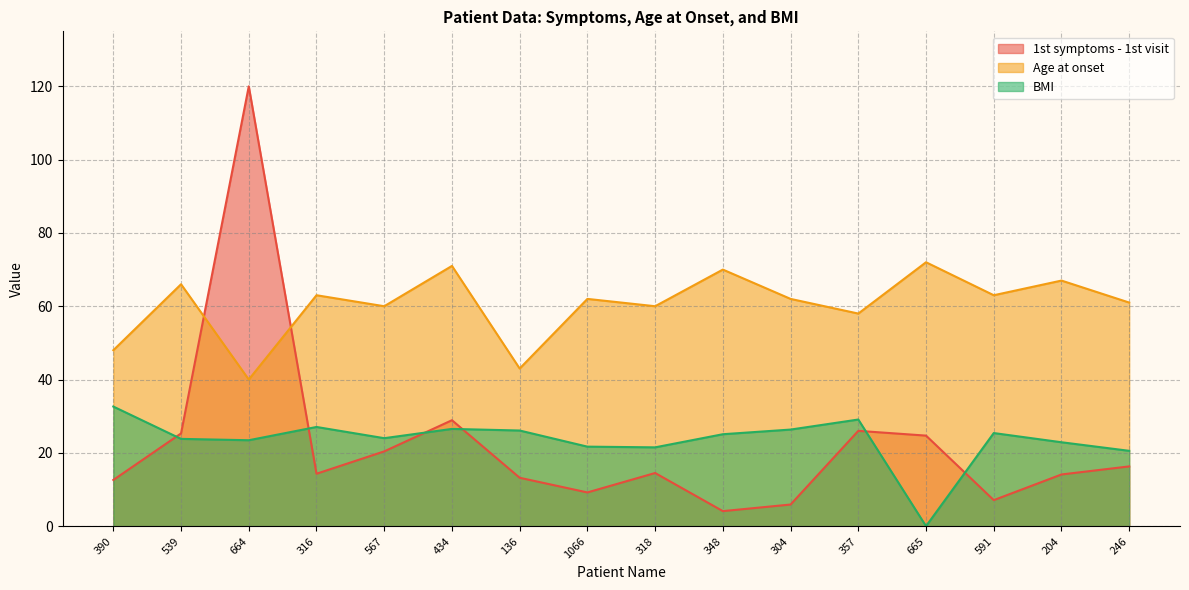

True or false: 1st symptoms - 1st visit has a value of 20.4 at 567.

True